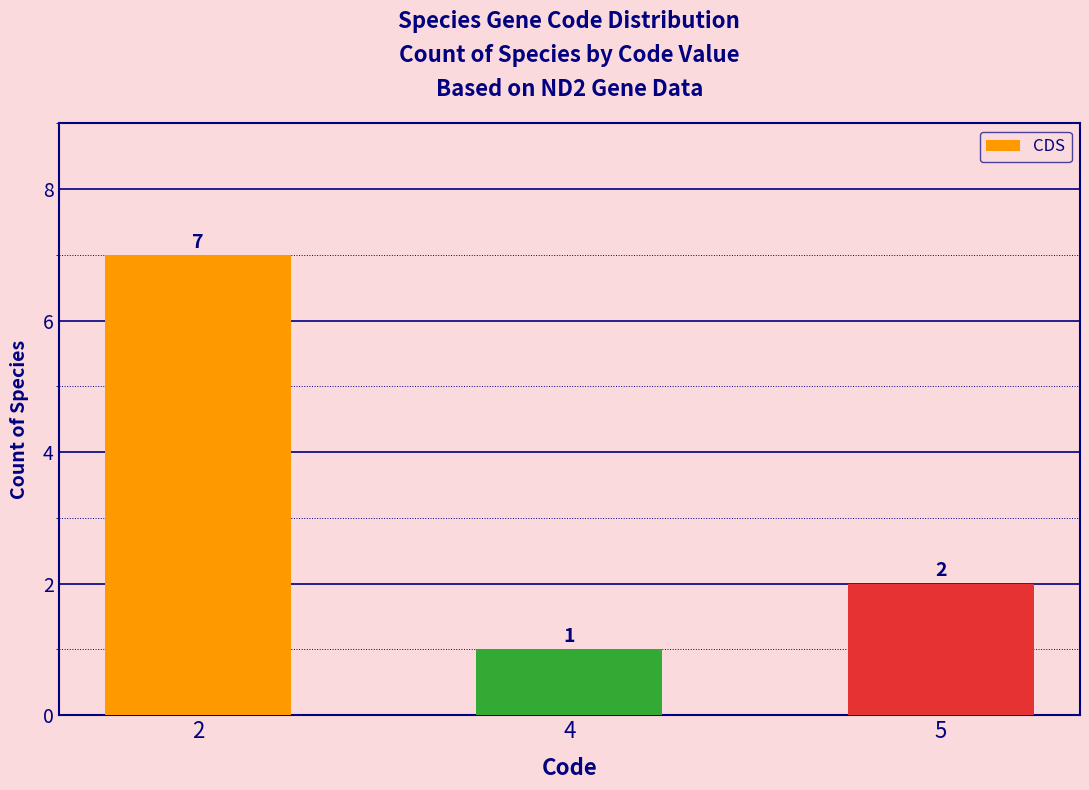

True or false: the data shows 7 at 2.

True